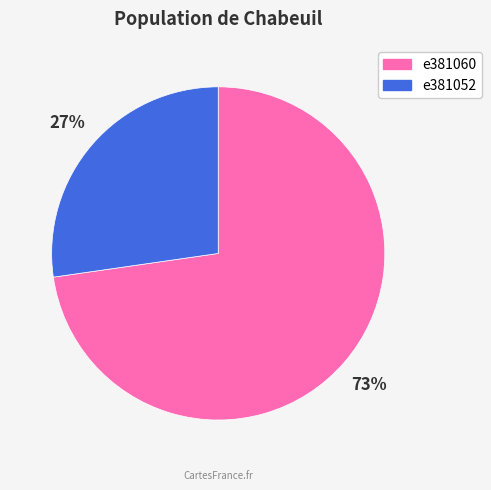

How many slices are in this pie chart?

2